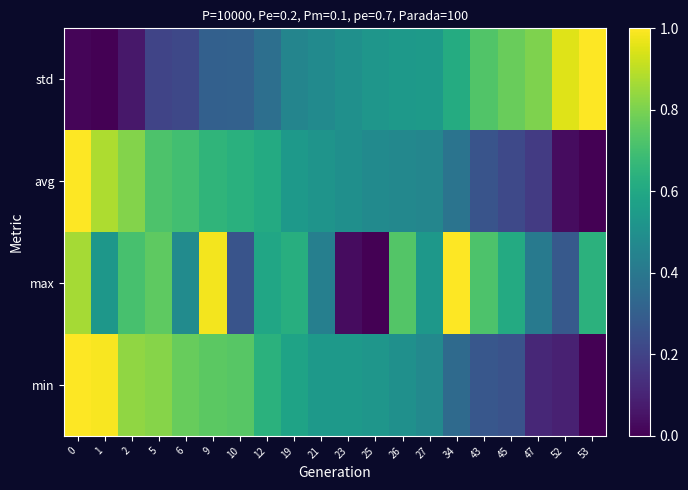

Reading left to right, what are all the values shown in this chart?

min: 0=1.0	1=1.0	2=0.8	5=0.8	6=0.8	9=0.7	10=0.7	12=0.6	19=0.6	21=0.5	23=0.5	25=0.5	26=0.5	27=0.5	34=0.3	43=0.3	45=0.3	47=0.1	52=0.1	53=0.0
max: 0=0.9	1=0.5	2=0.7	5=0.8	6=0.5	9=1.0	10=0.3	12=0.6	19=0.6	21=0.4	23=0.0	25=0.0	26=0.7	27=0.5	34=1.0	43=0.7	45=0.6	47=0.4	52=0.3	53=0.6
avg: 0=1.0	1=0.9	2=0.8	5=0.7	6=0.7	9=0.7	10=0.6	12=0.6	19=0.5	21=0.5	23=0.5	25=0.5	26=0.5	27=0.5	34=0.4	43=0.3	45=0.2	47=0.2	52=0.0	53=0.0
std: 0=0.0	1=0.0	2=0.1	5=0.2	6=0.2	9=0.3	10=0.3	12=0.4	19=0.5	21=0.5	23=0.5	25=0.5	26=0.5	27=0.5	34=0.6	43=0.7	45=0.8	47=0.8	52=1.0	53=1.0